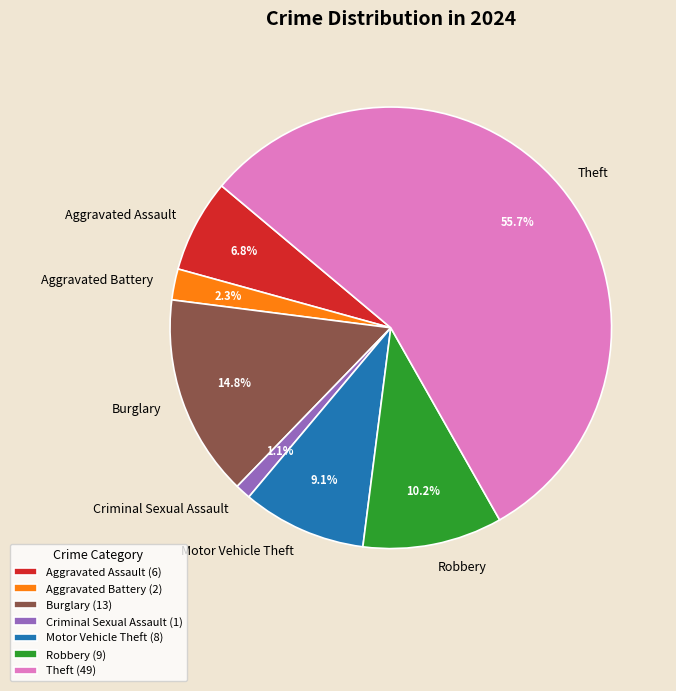

Which category has the biggest portion of the pie?

Theft